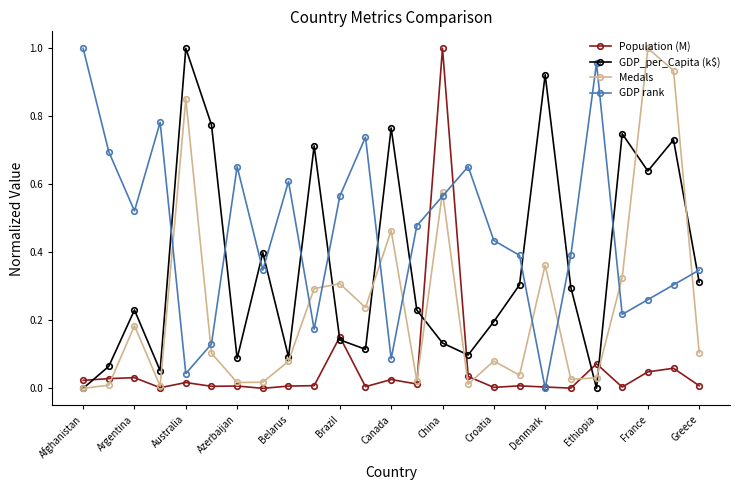

How many data points in GDP rank are above 0?

24